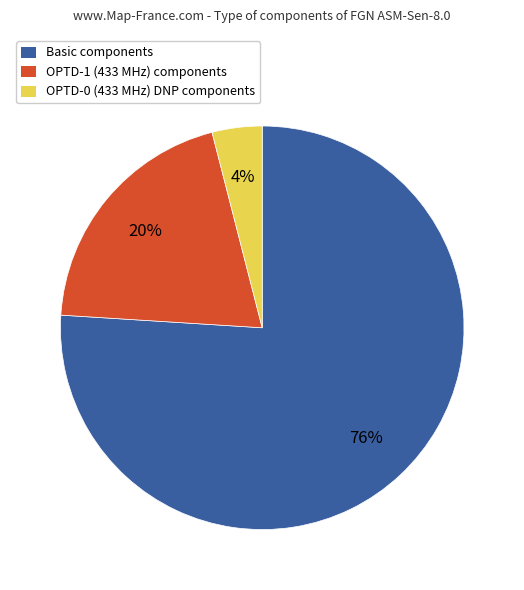

To the nearest percent, what is the combined percentage of OPTD-0 and OPTD-1?

24%